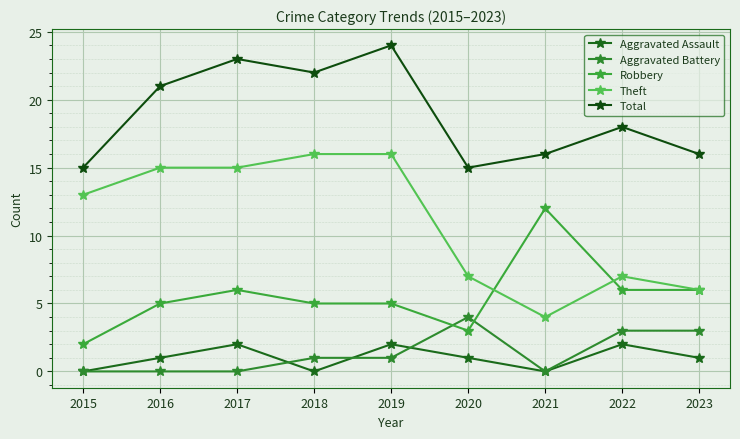

Read the Theft value at 2023.

6